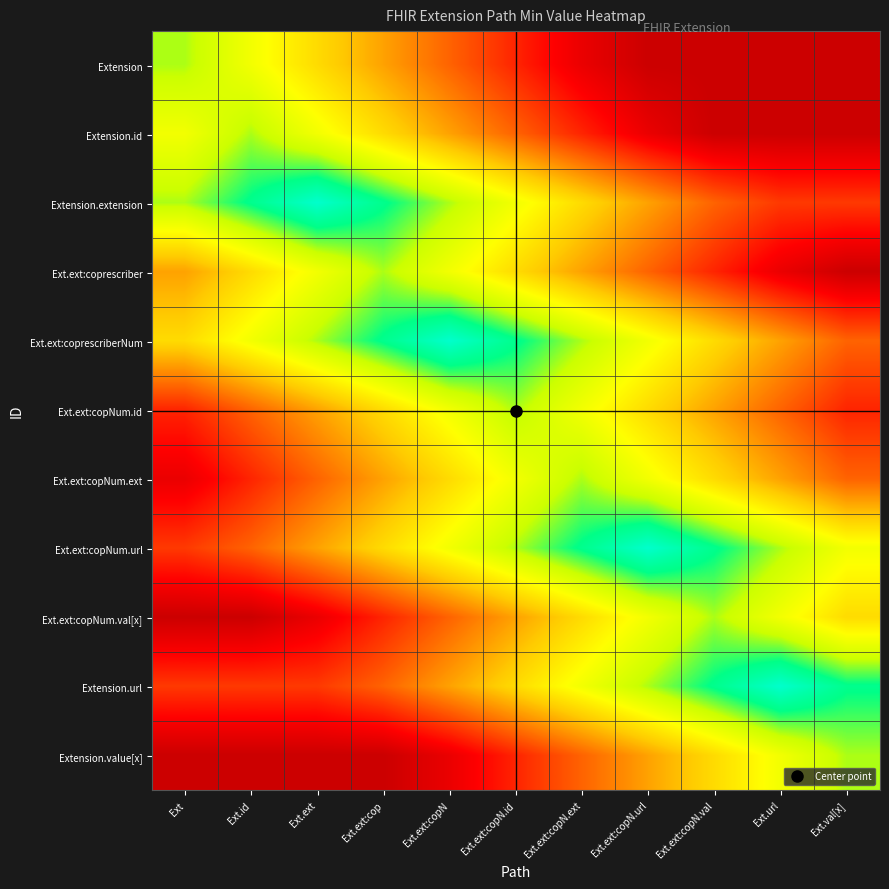

What is the total value across all series at Ext.ext:copN?

5.8